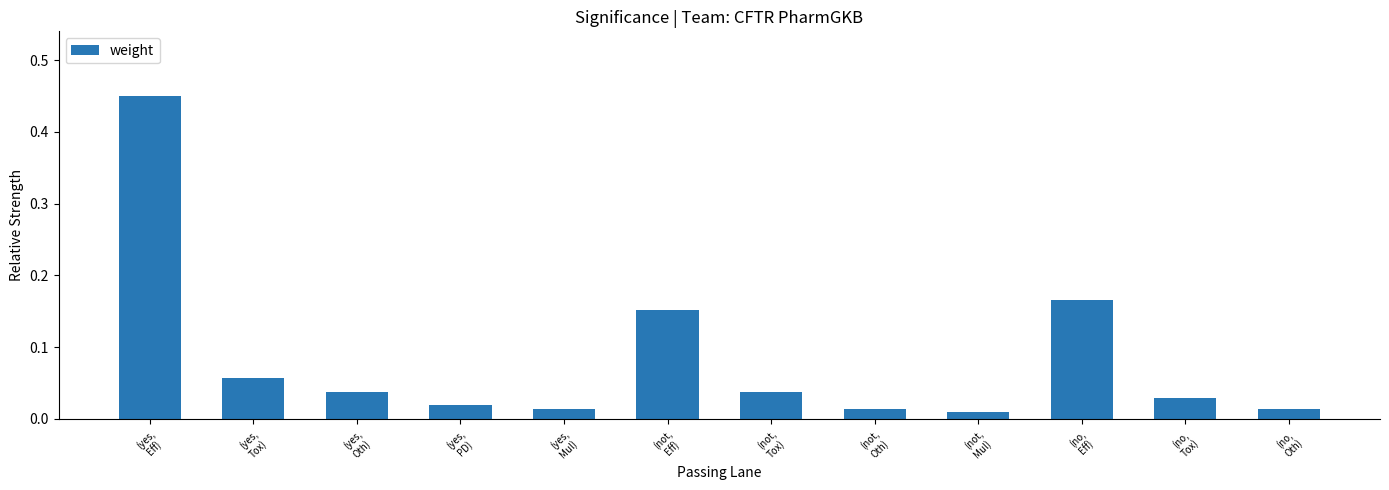

What is the sum of all values?

1.0